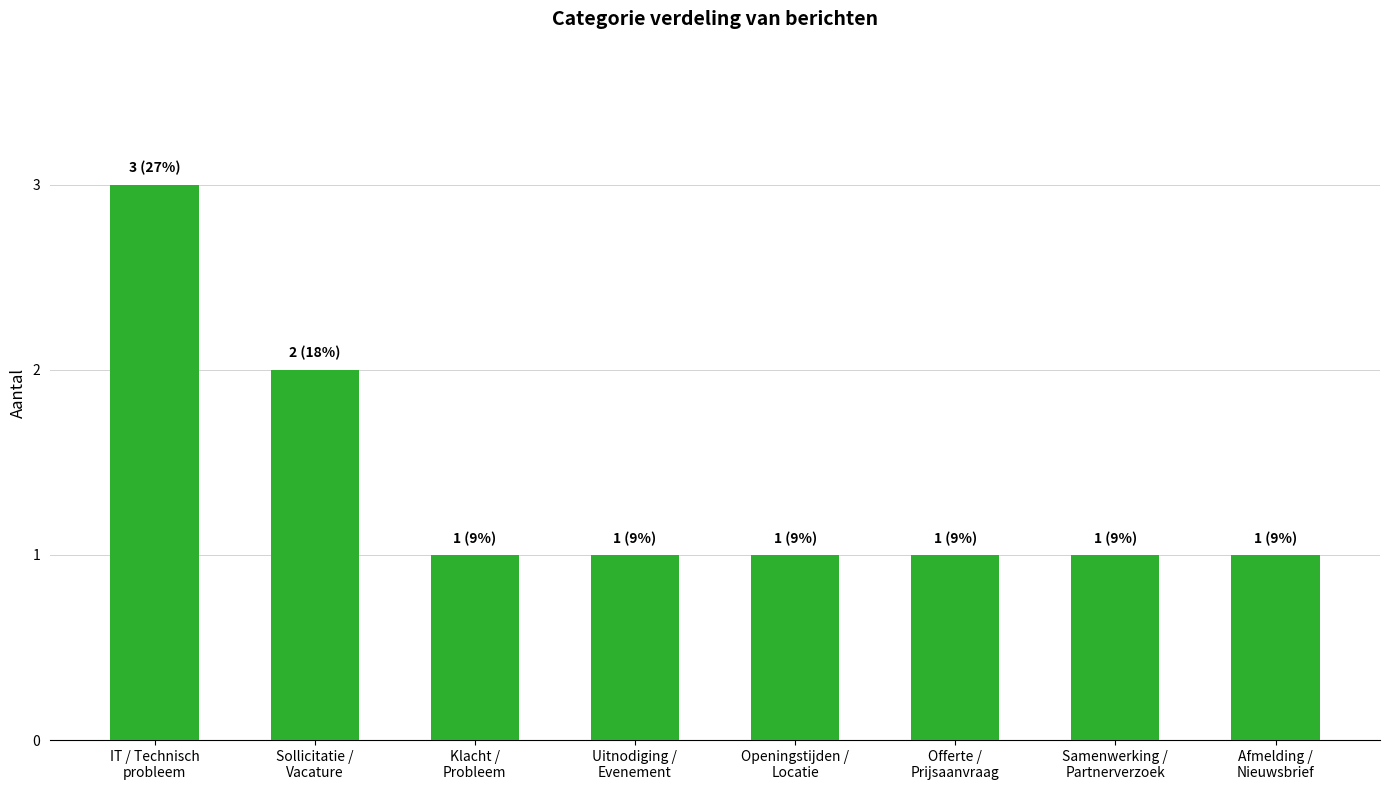

What is the difference between the second highest and second lowest values?

1